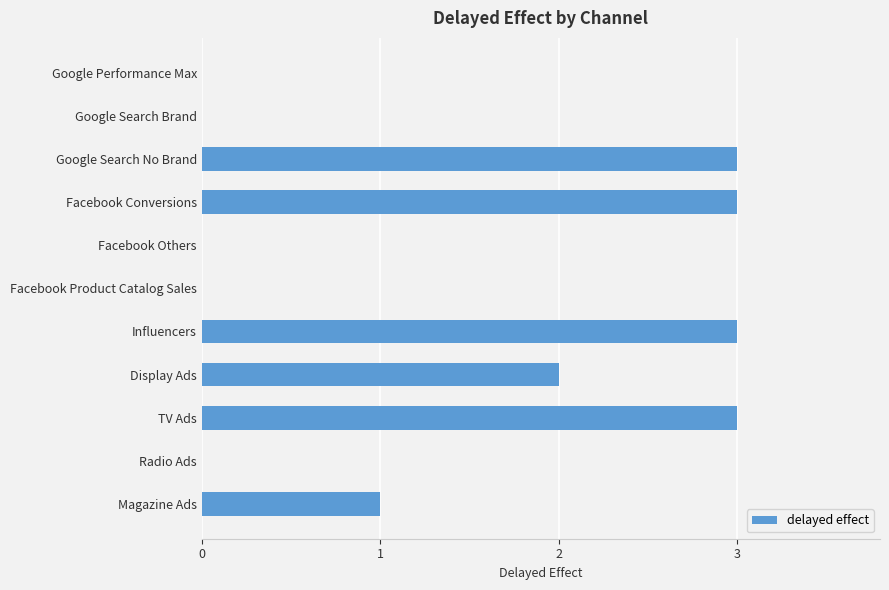

What is the sum of all values?

15